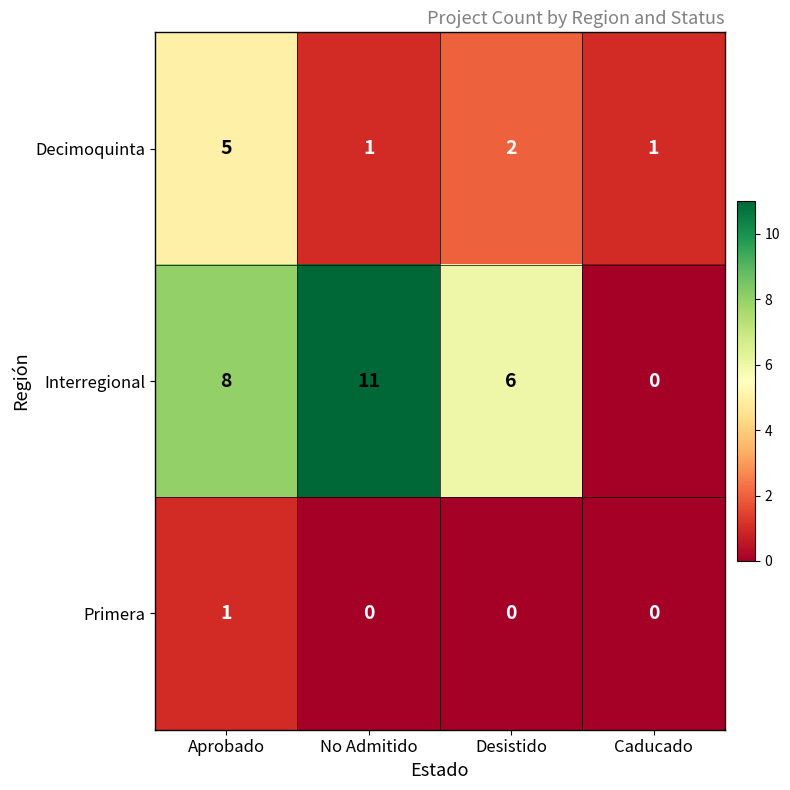

How many Interregional values are between 6 and 11?

3